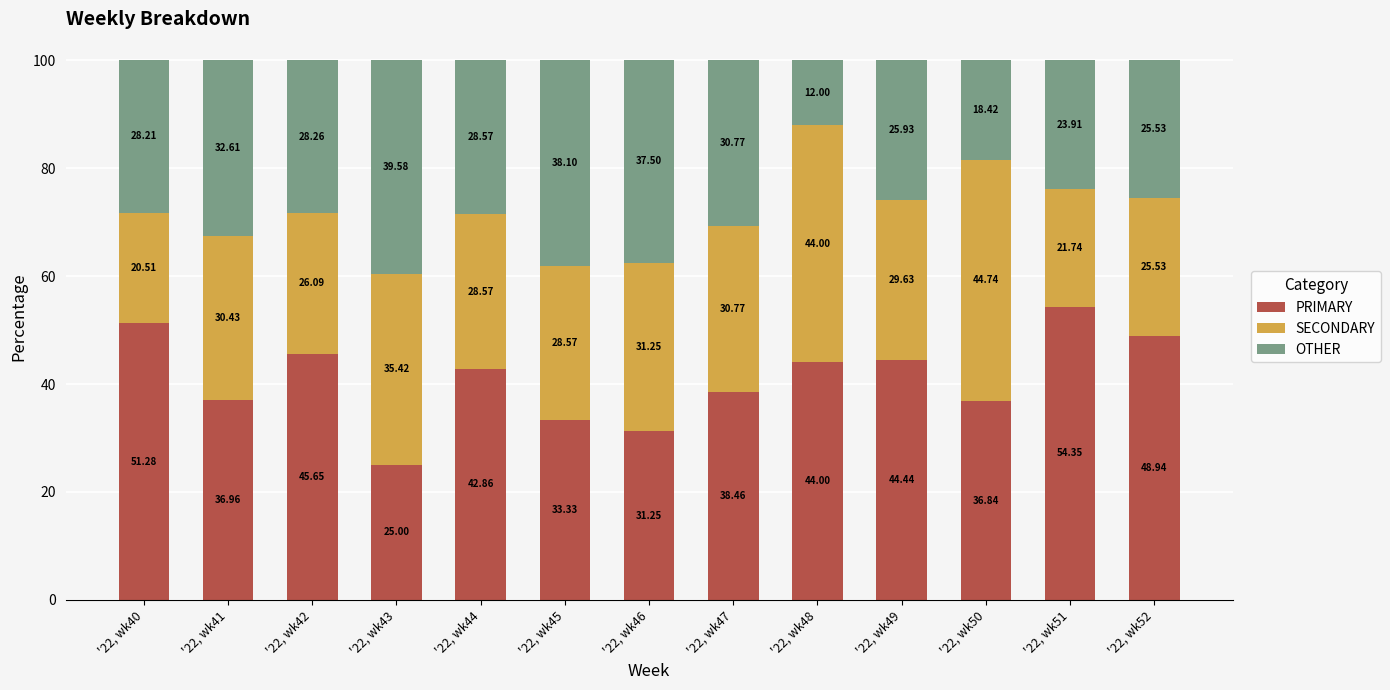

How many distinct data groups are displayed?

3